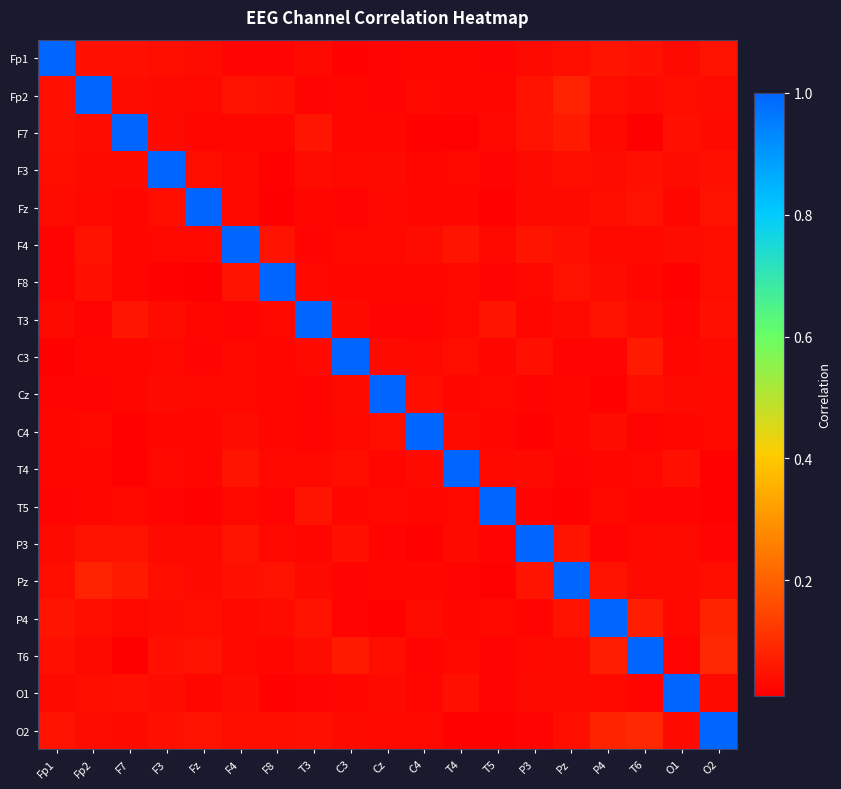

Rank the series by their maximum value, from lowest to highest.

Fp1, Fp2, F7, F3, Fz, F4, F8, T3, C3, Cz, C4, T4, T5, P3, Pz, P4, T6, O1, O2